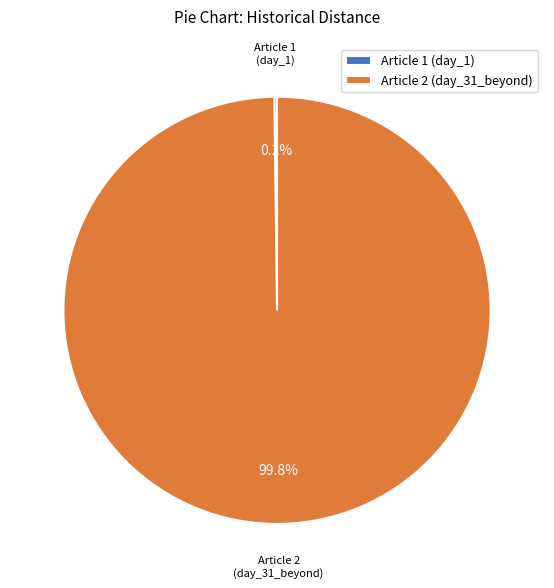

Which slice represents more than half of the pie?

Article 2 (day_31_beyond)